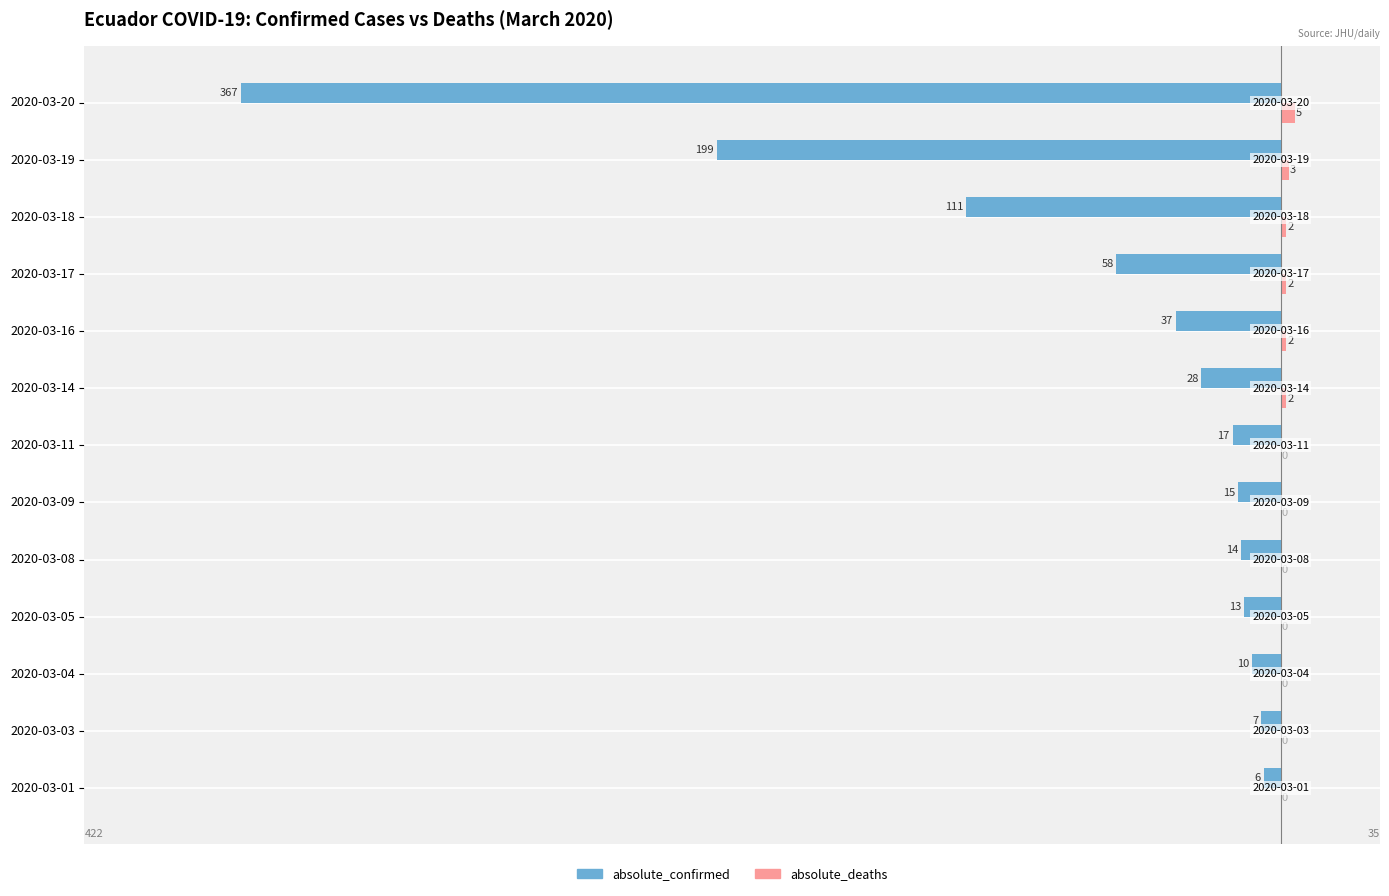

What are all the series names shown in the legend?

absolute_confirmed, absolute_deaths